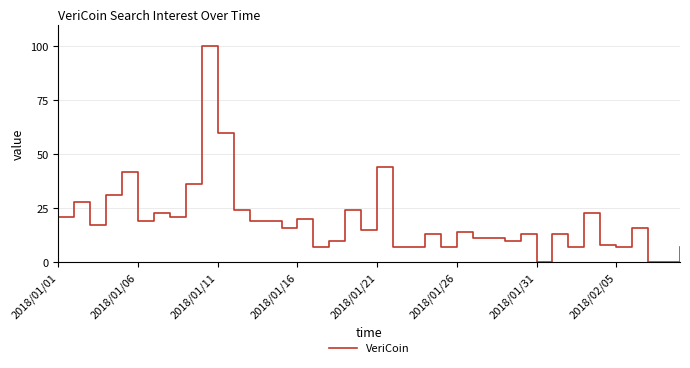

What is the maximum value shown in the chart?

100